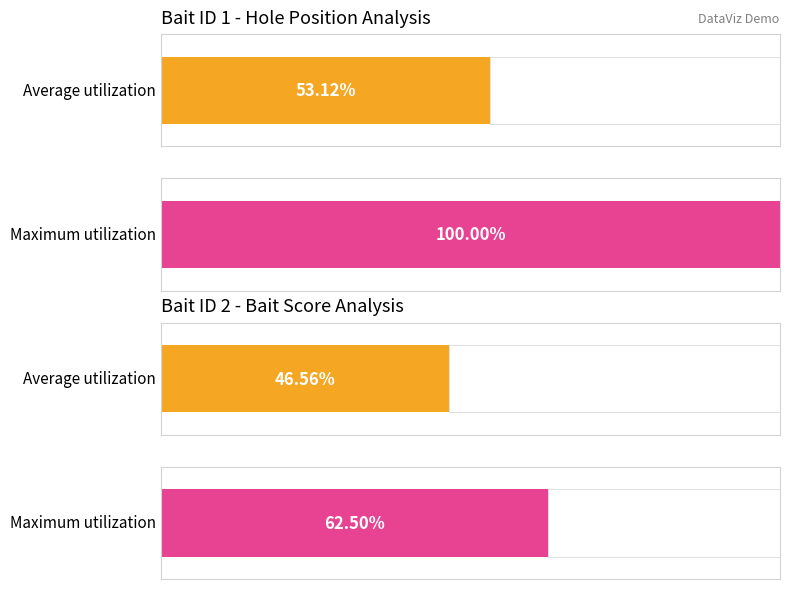

At which category does the chart reach its minimum across all series?

2